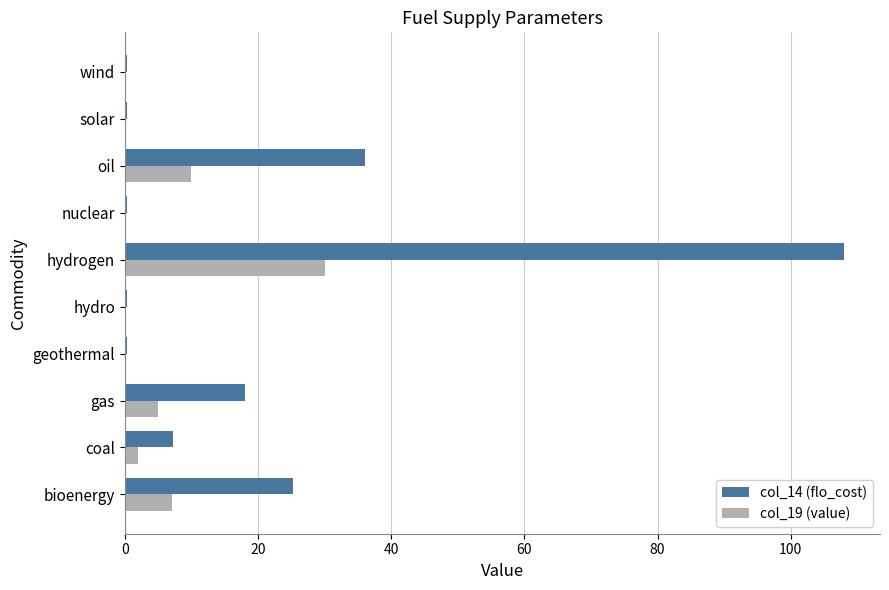

Which series has the largest total across all categories?

col_14 (flo_cost)